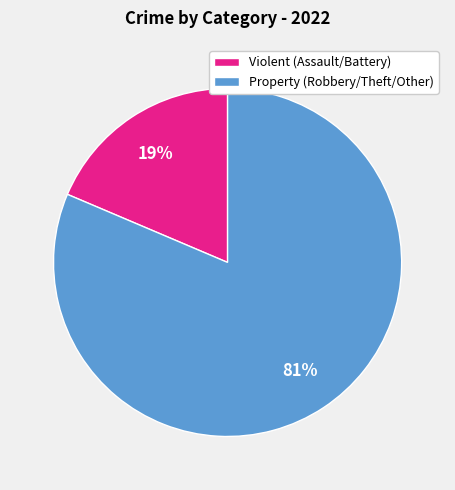

Which slice is the largest?

Property (Robbery/Theft/Other)